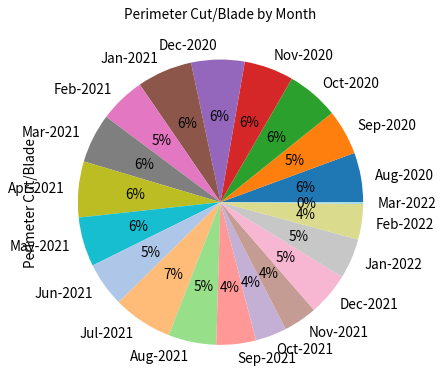

To the nearest percent, what percentage of the pie is Jan-2021?

6%